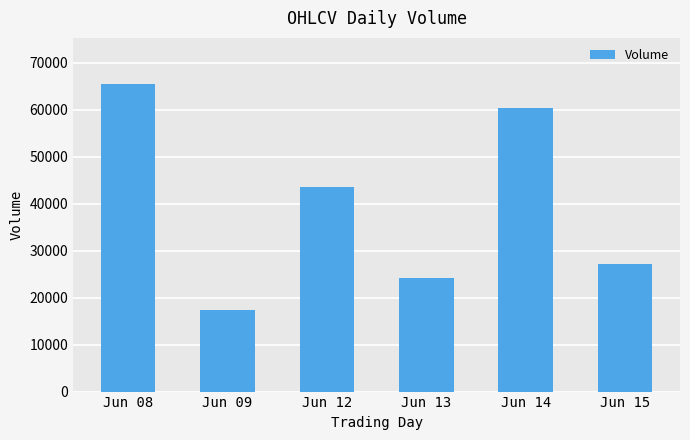

What is the value of the 6th bar from the left?

27084